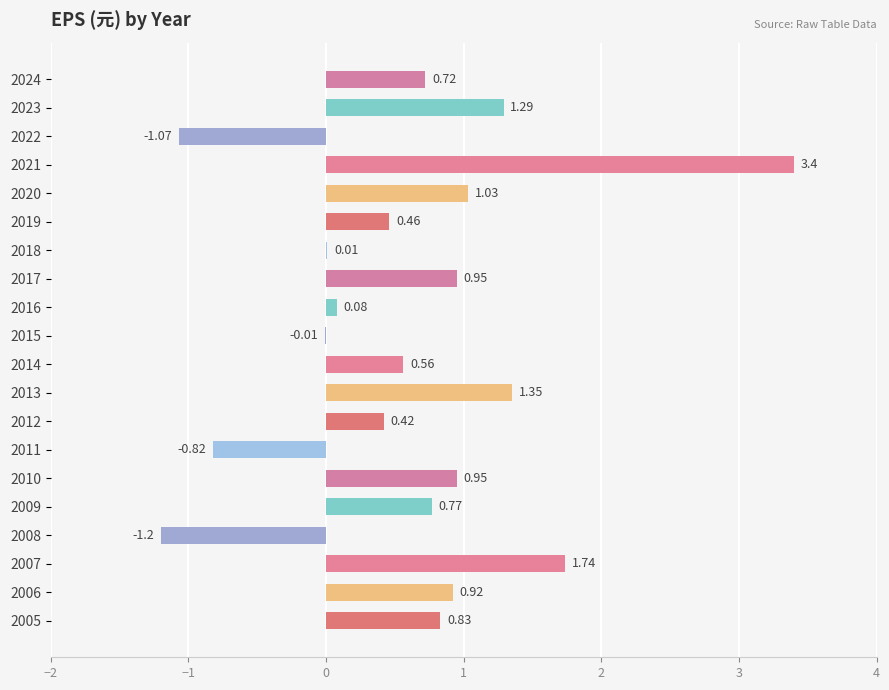

How many values are above zero?

16